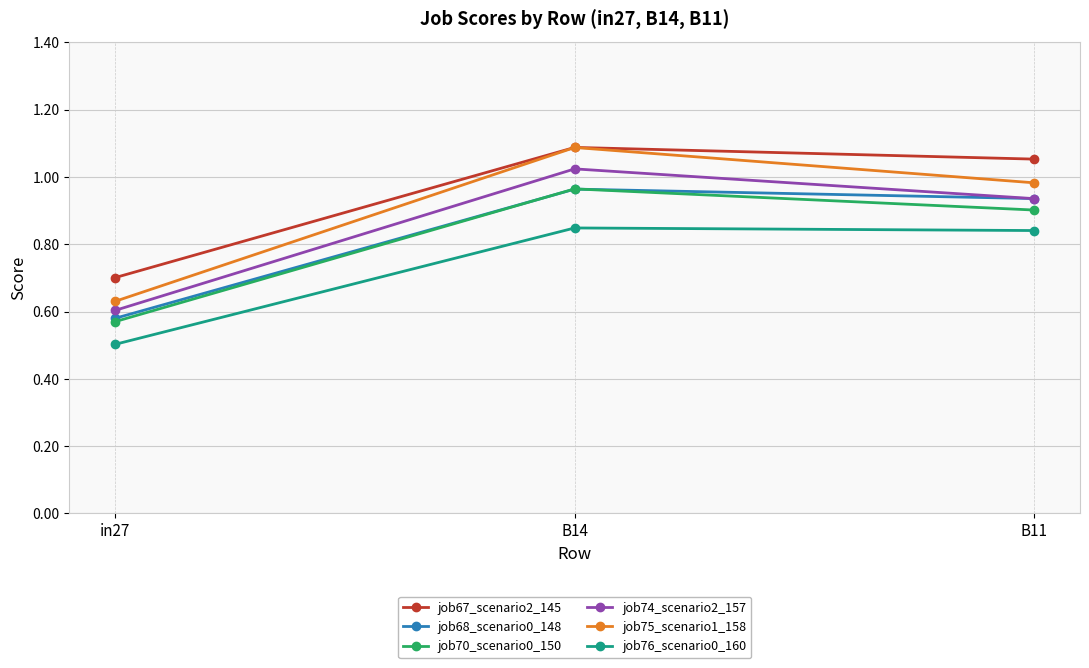

True or false: job68_scenario0_148 has a value of 1.7 at B14.

False